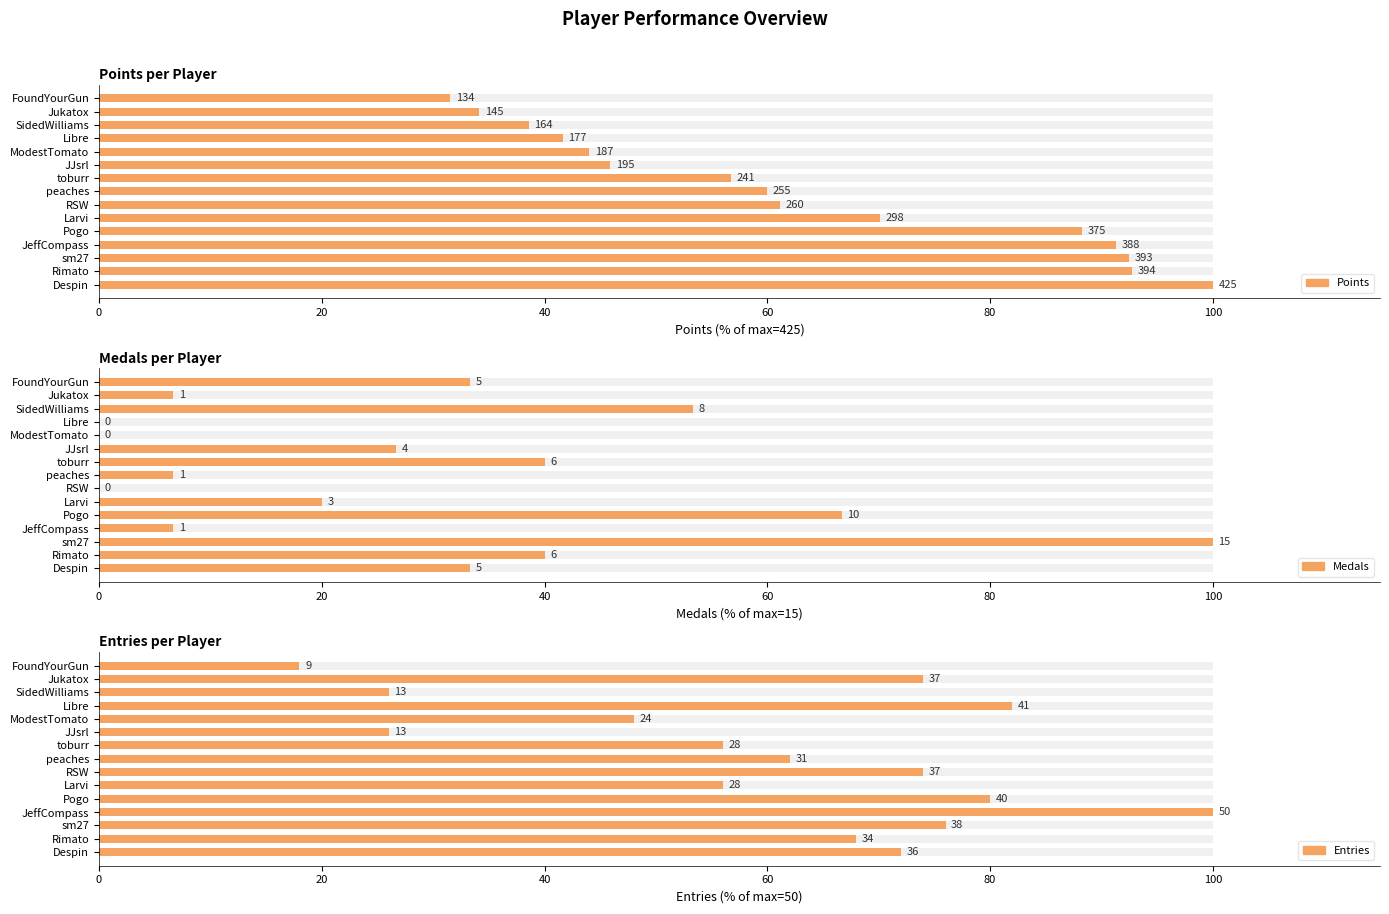

At how many categories does at least one series exceed 12?

15